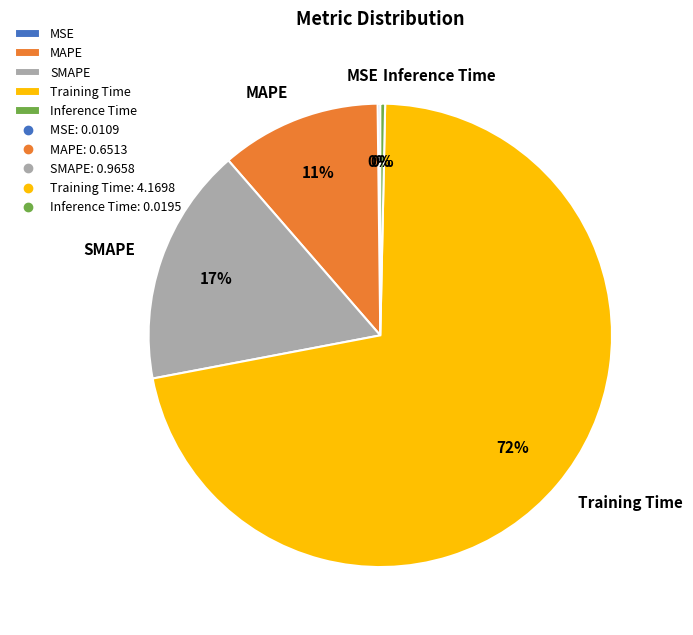

Which has a higher value, Inference Time or SMAPE?

SMAPE